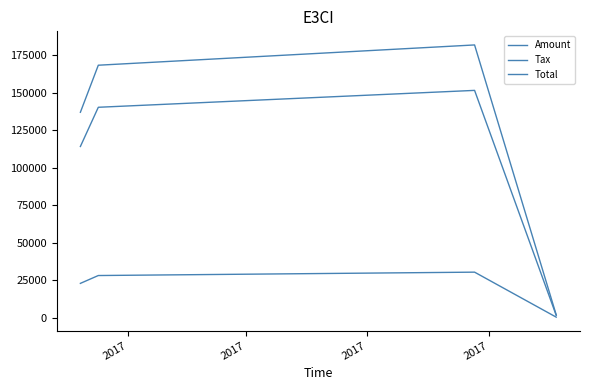

Is this an area chart (filled region under the line)?

No